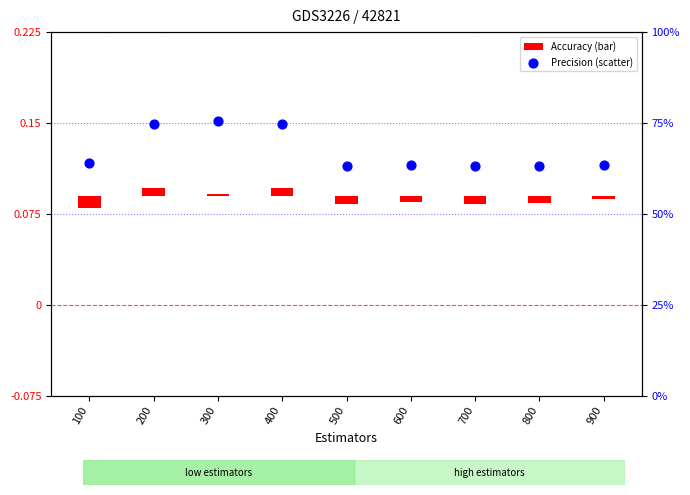

At how many categories does at least one series exceed 0?

9